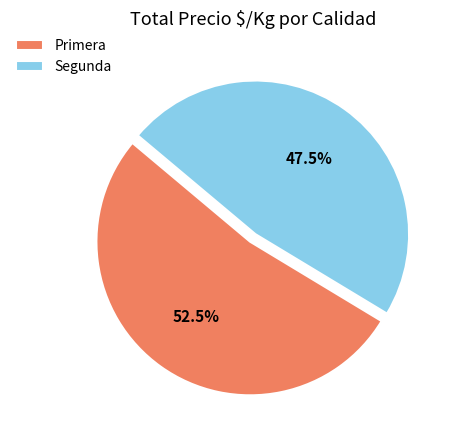

Which category has the biggest portion of the pie?

Primera